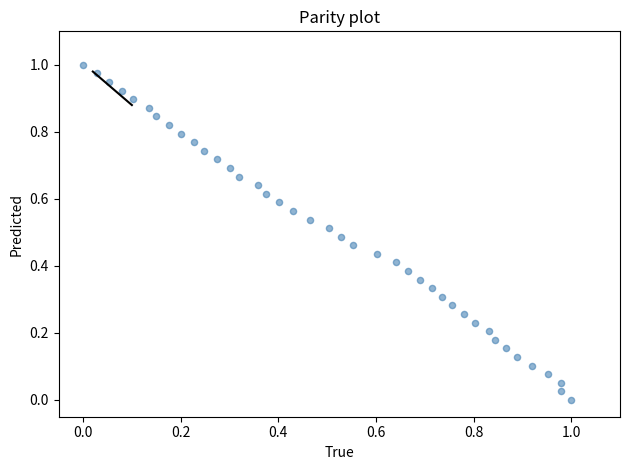

Count the number of points in this scatter plot.

40